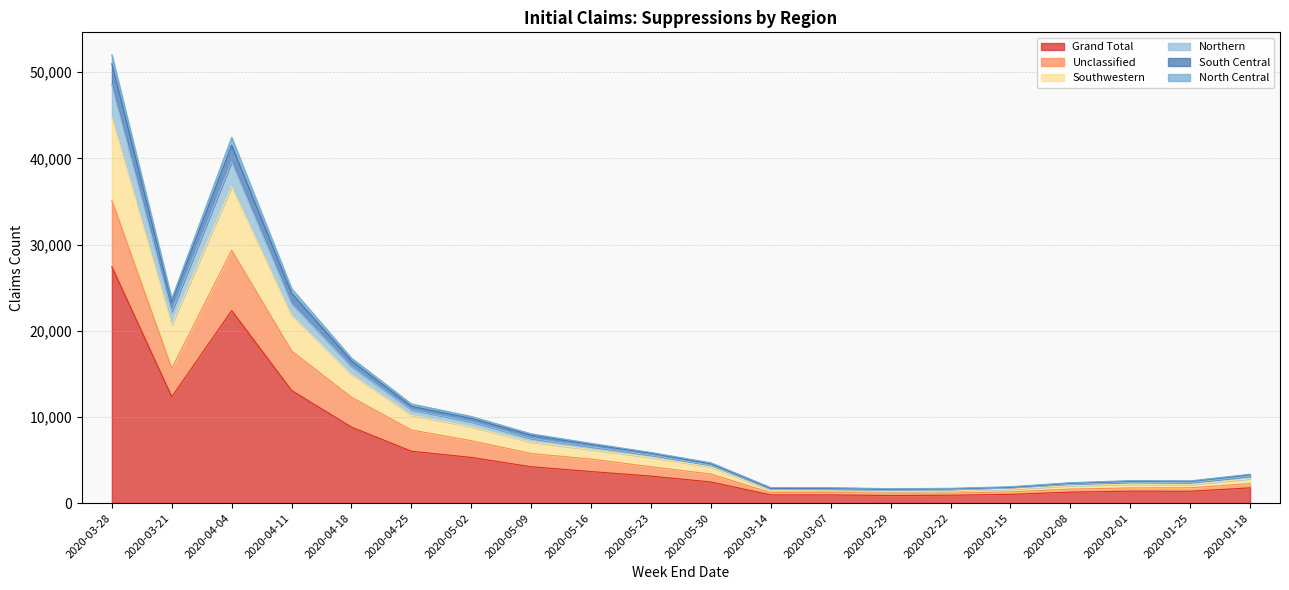

What is the lowest value of the Unclassified series?

1147